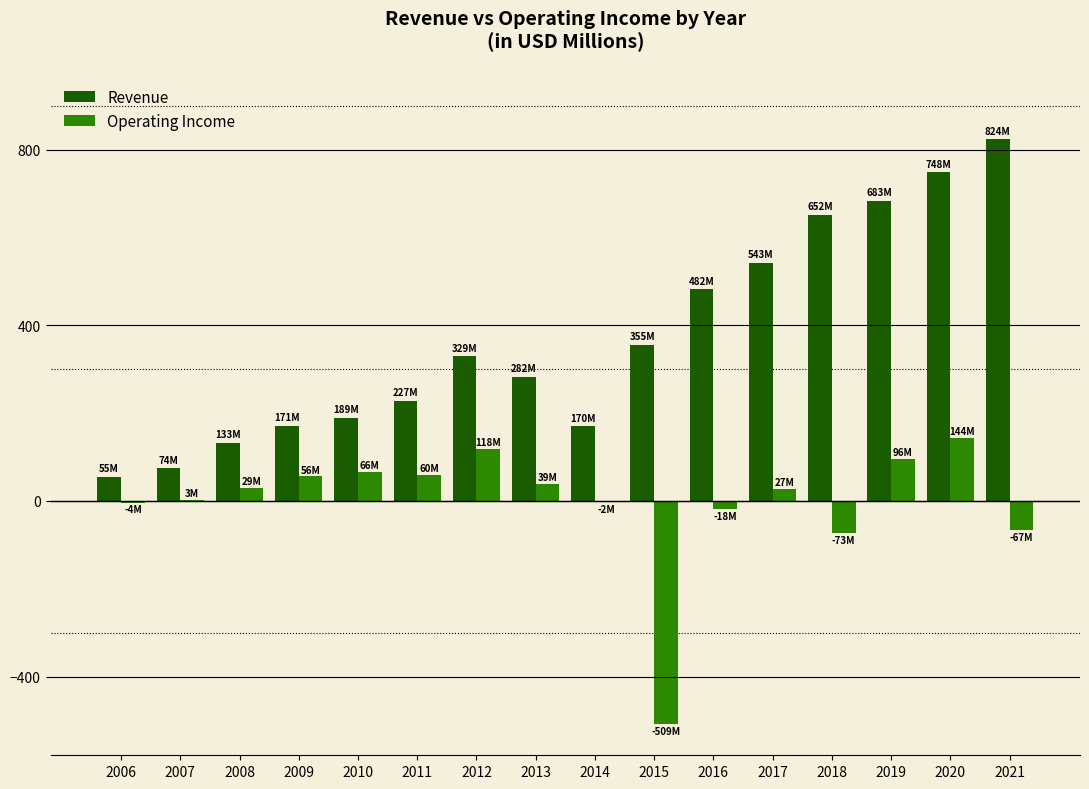

Which series changed the most between 2016 and 2019?

Revenue